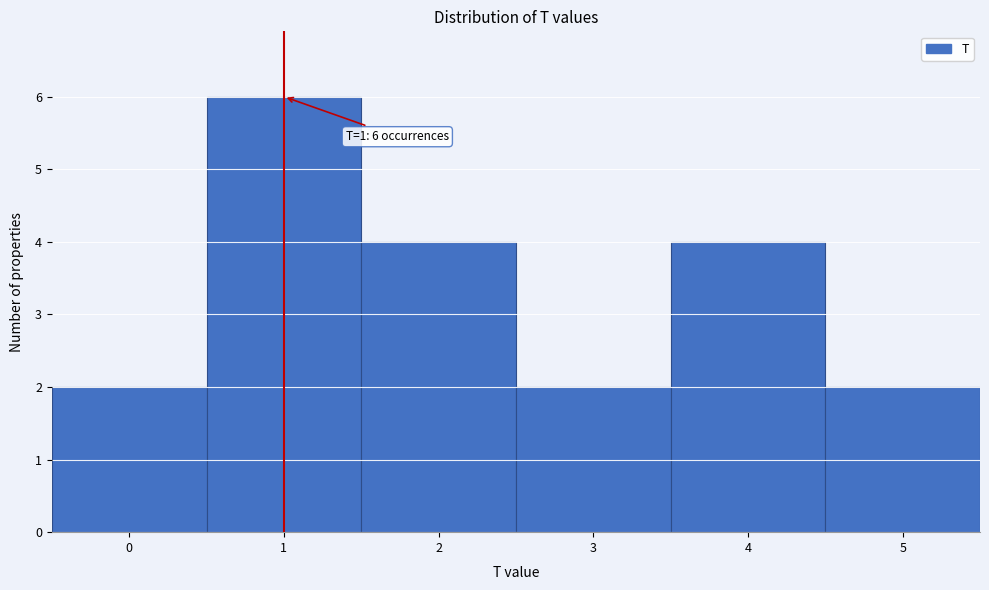

Which range on the x-axis has the tallest bar?

0.5 to 1.5